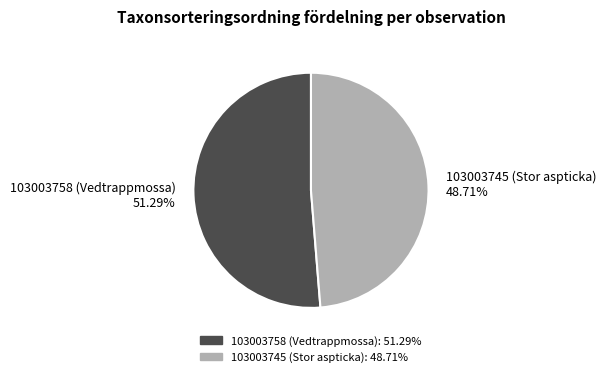

Which category has the smallest portion of the pie?

103003745 (Stor aspticka)